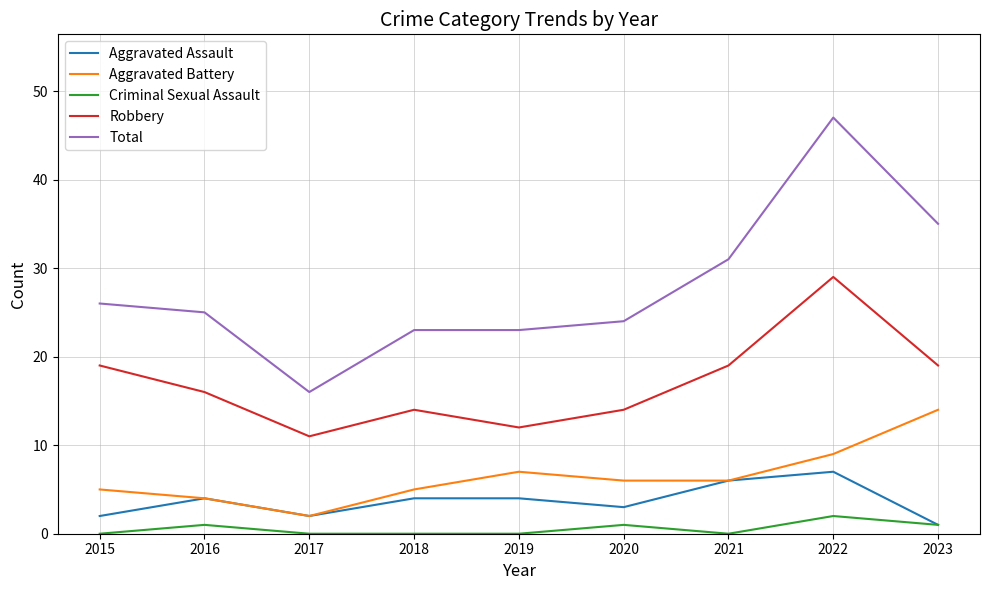

True or false: Robbery and Total cross at least once.

False